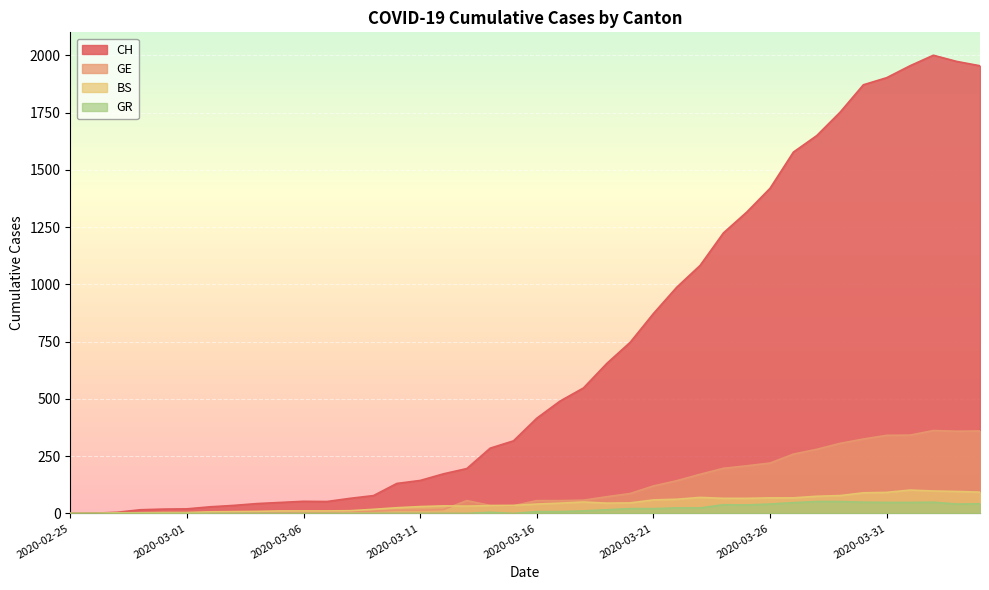

What is the total value across all series at 2020-03-03?

47